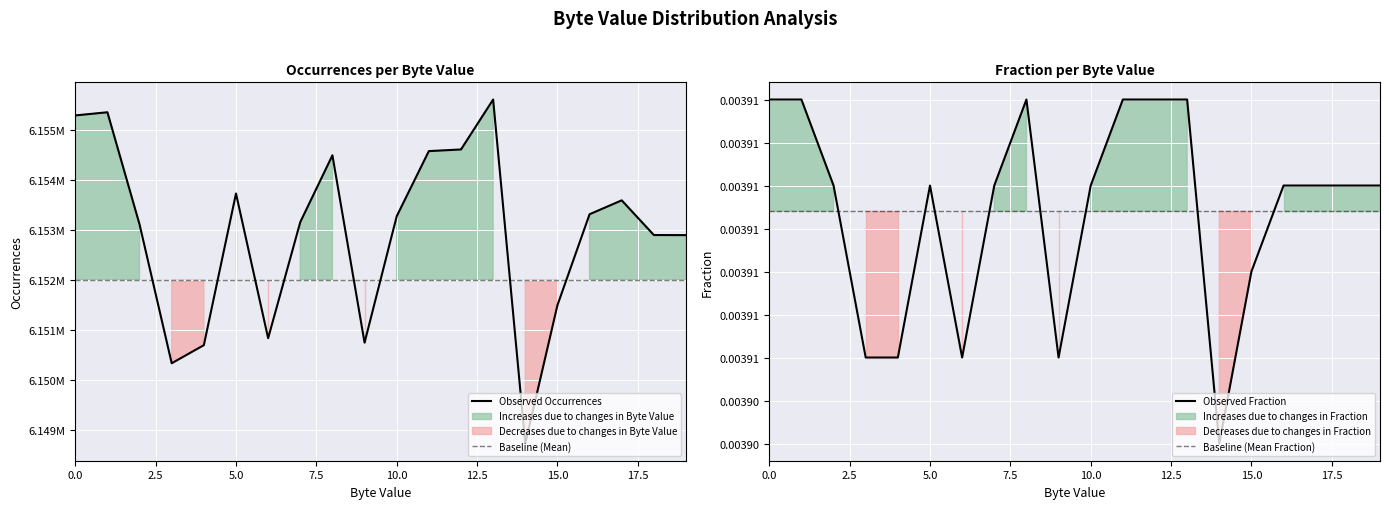

True or false: Observed Fraction has a value of 0.0 at 16.

True